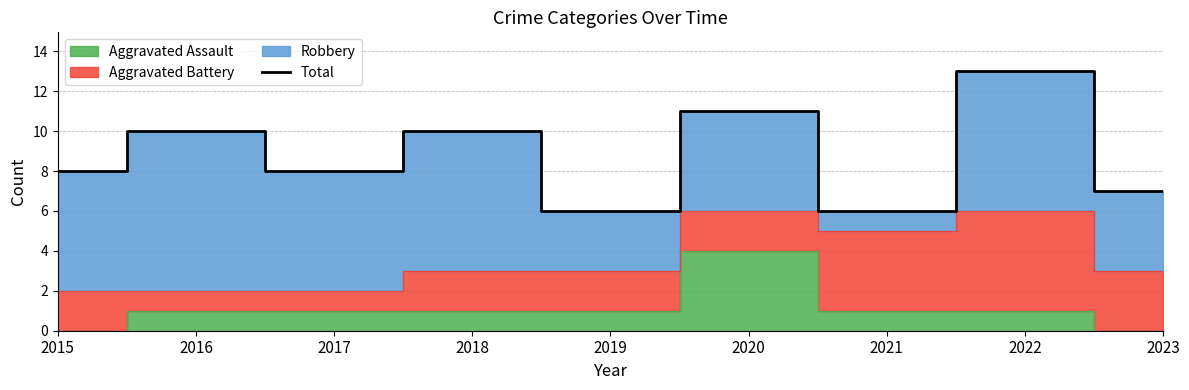

Reading right to left, transcribe all the data shown in this chart.

7	13	6	11	6	10	8	10	8